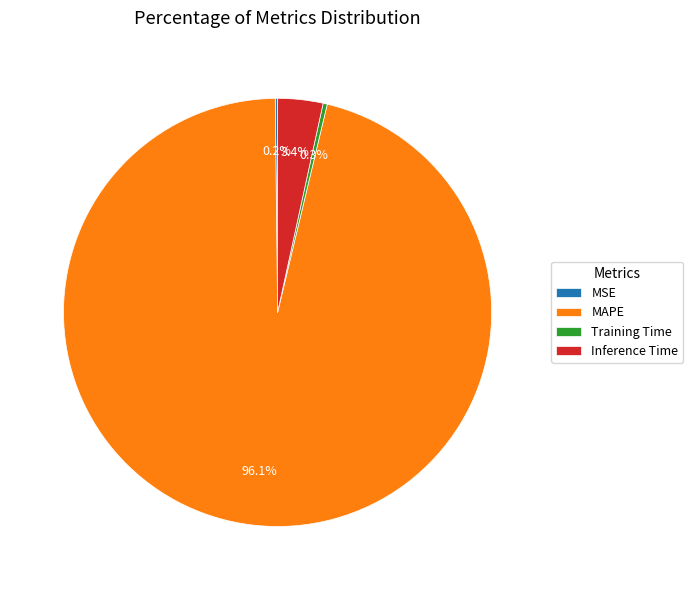

Which slice represents more than half of the pie?

MAPE